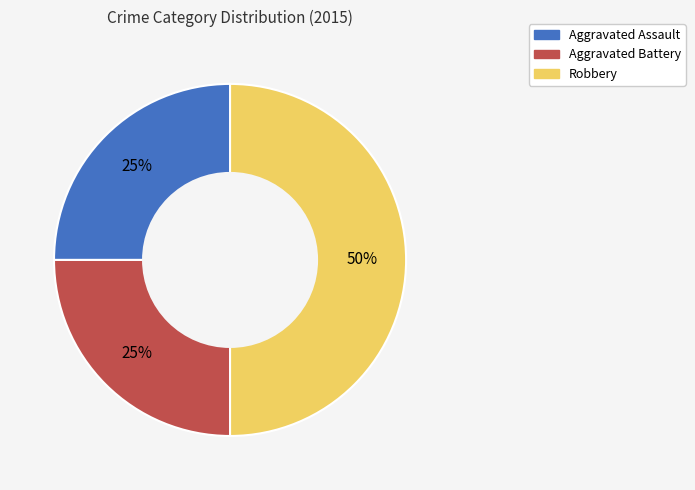

Combined, do Aggravated Assault and Robbery account for over 50%?

Yes